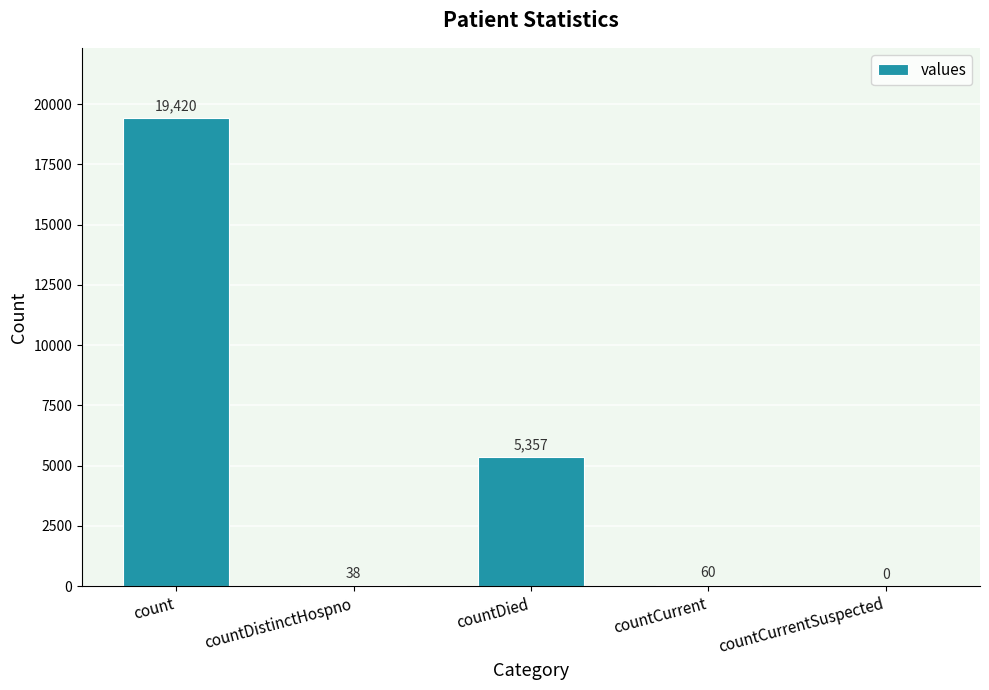

What is the ratio of the value at countCurrent to the value at countDistinctHospno?

1.6